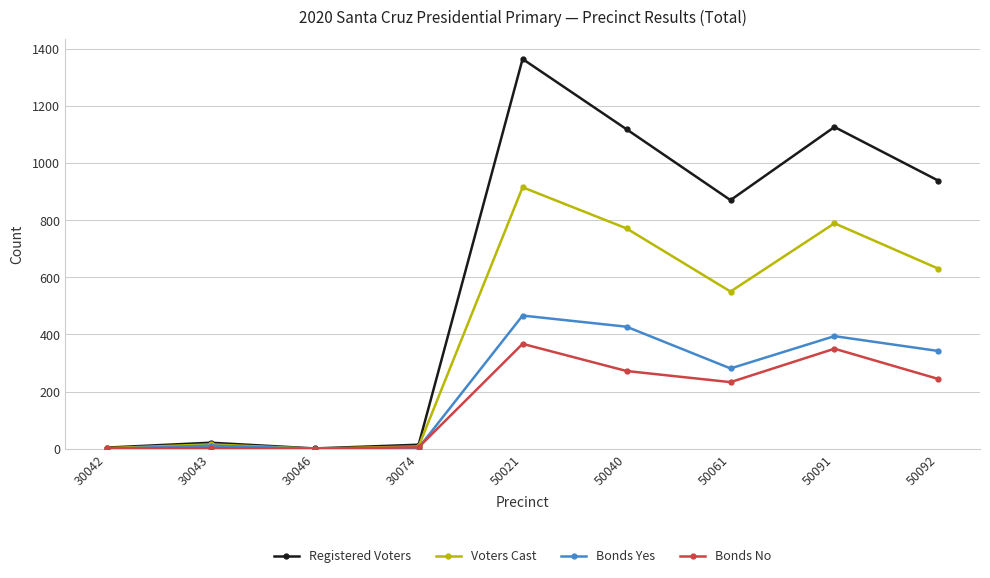

Which series has the largest total across all categories?

Registered Voters